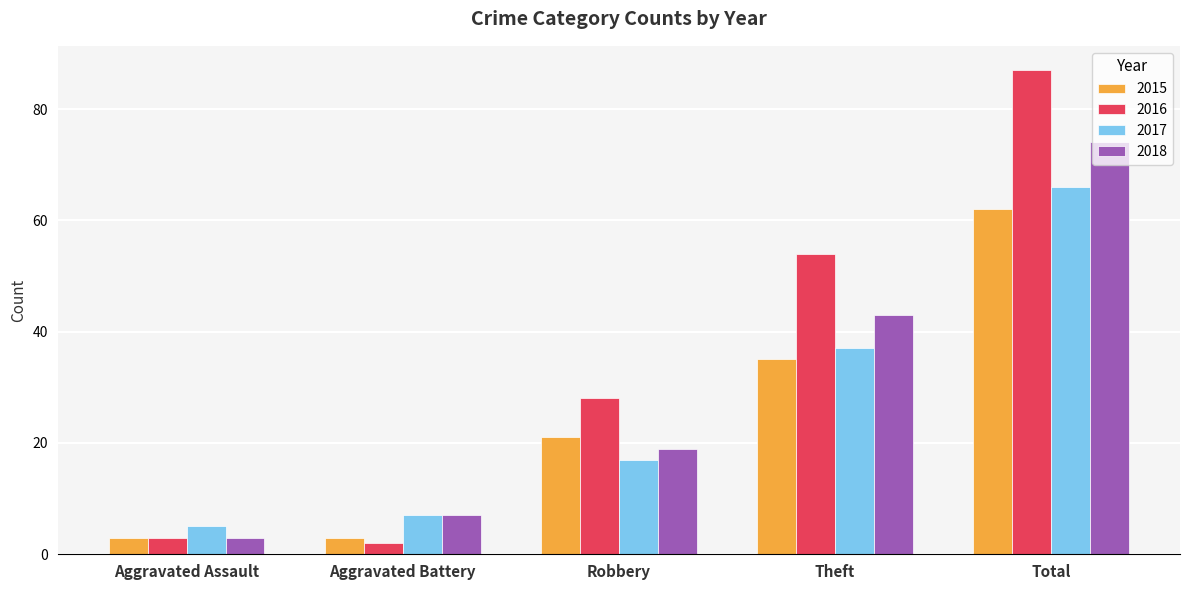

Reading left to right, what are all the values shown in this chart?

2015: Aggravated Assault=3	Aggravated Battery=3	Robbery=21	Theft=35	Total=62
2016: Aggravated Assault=3	Aggravated Battery=2	Robbery=28	Theft=54	Total=87
2017: Aggravated Assault=5	Aggravated Battery=7	Robbery=17	Theft=37	Total=66
2018: Aggravated Assault=3	Aggravated Battery=7	Robbery=19	Theft=43	Total=74